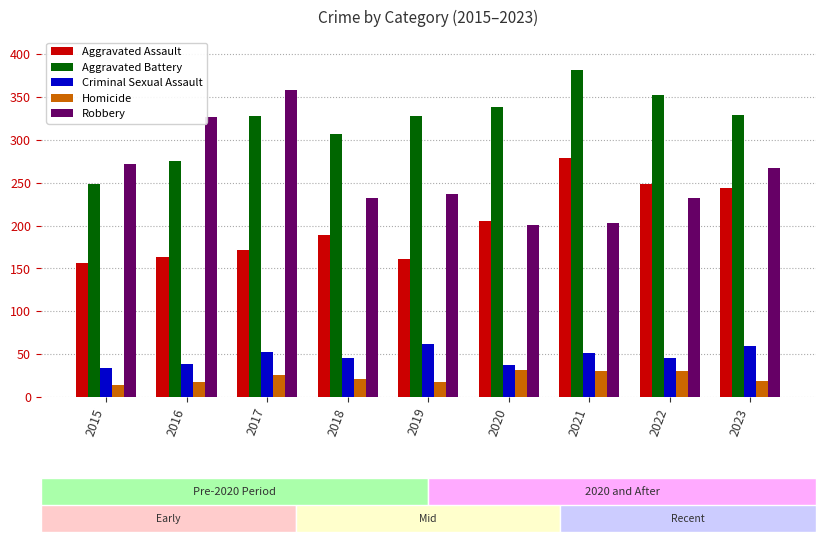

Which series has the widest spread of values?

Robbery